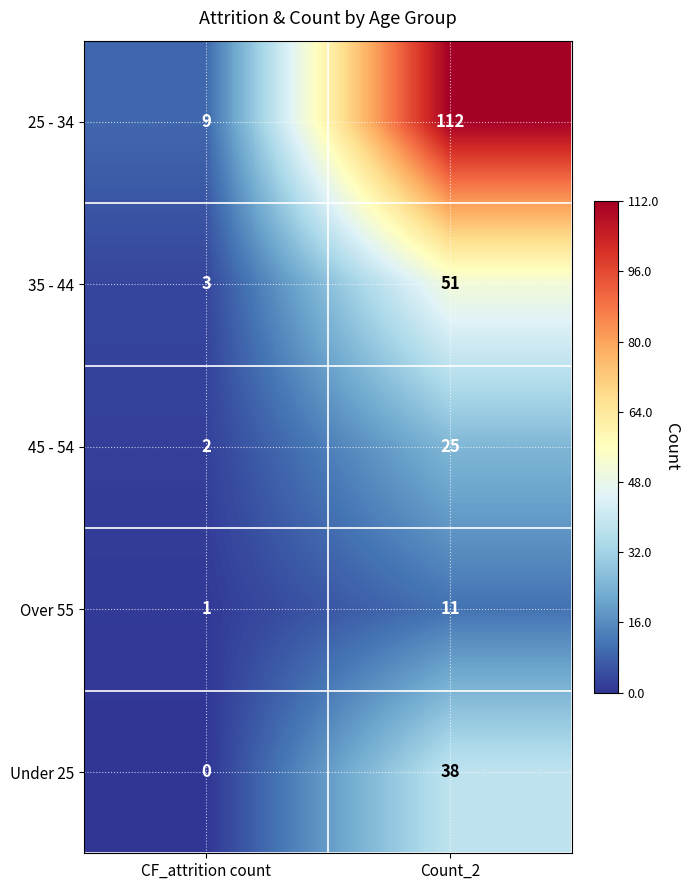

List the series in order of their peak value, lowest first.

Over 55, 45 - 54, Under 25, 35 - 44, 25 - 34